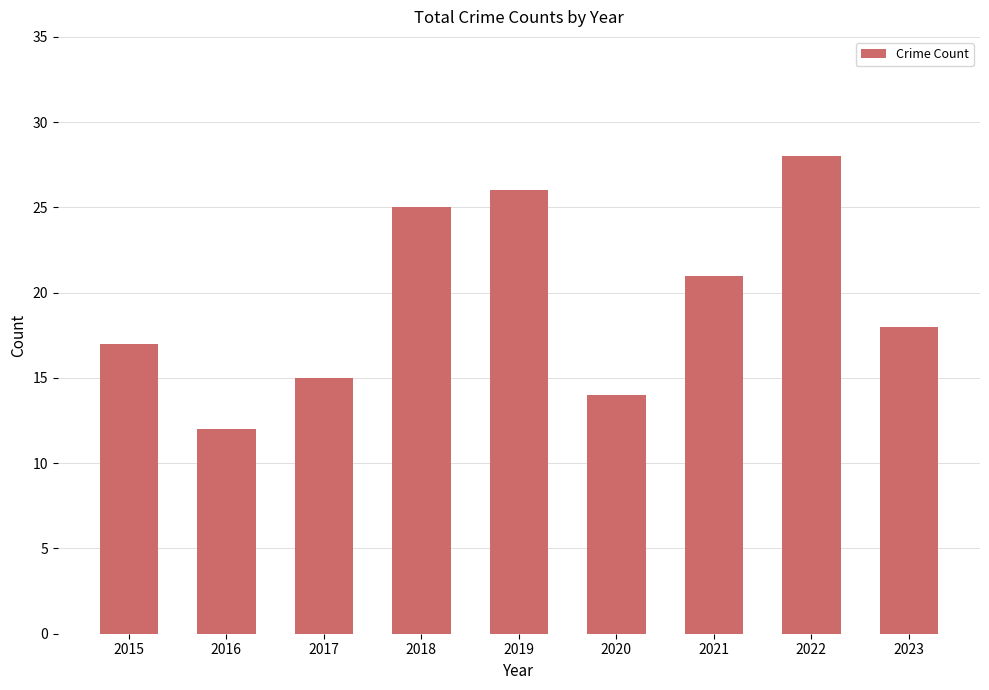

List the labels in order of value, largest first.

2022, 2019, 2018, 2021, 2023, 2015, 2017, 2020, 2016